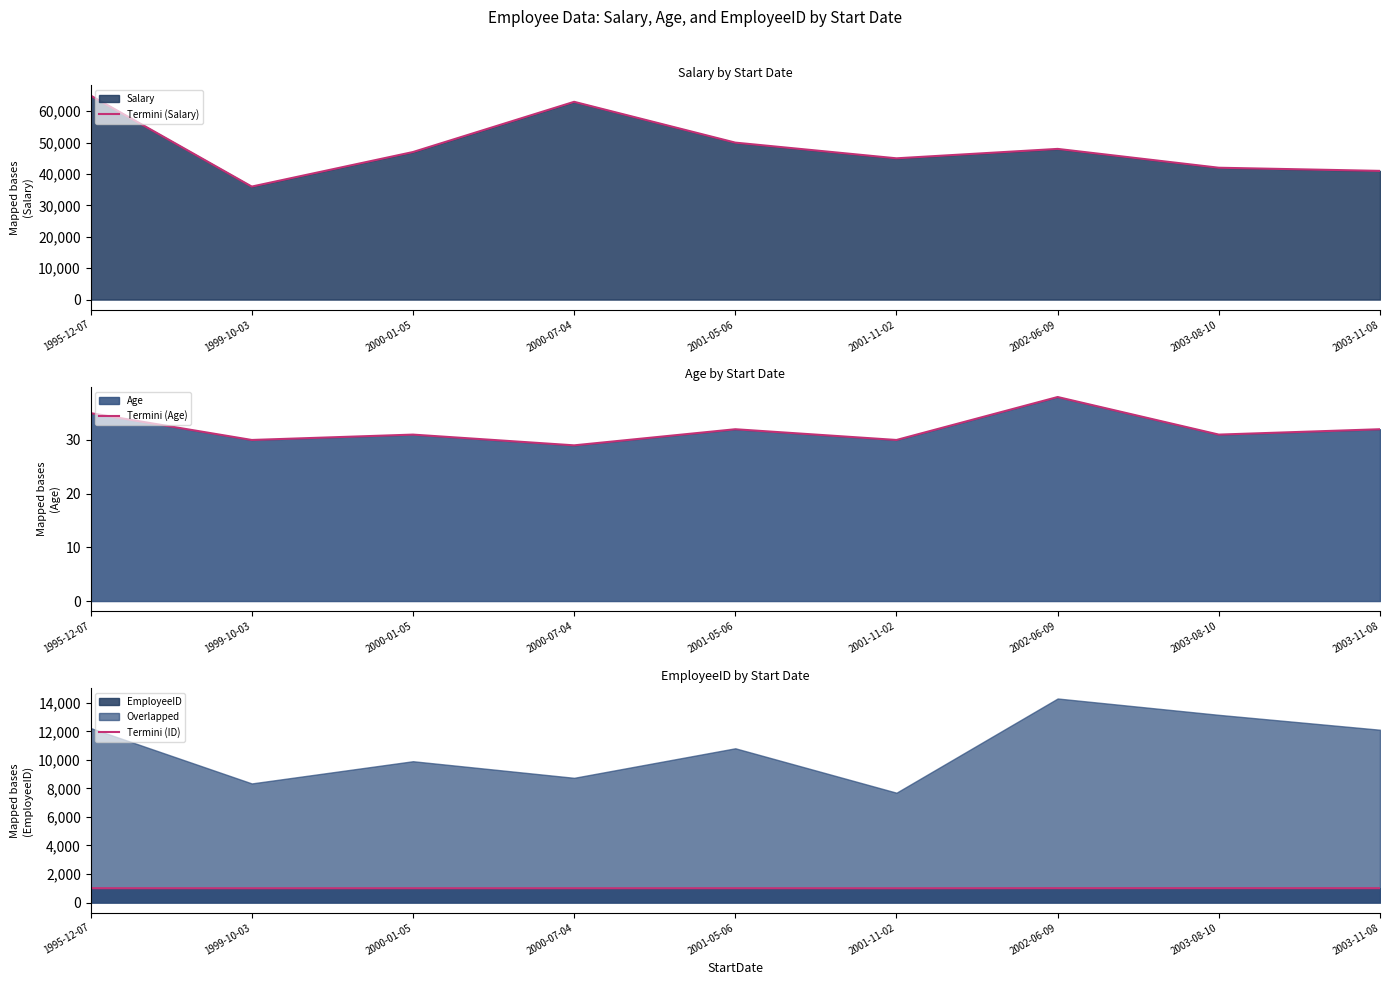

The Termini (ID) series shows 1685 at 1995-12-07. True or false?

False